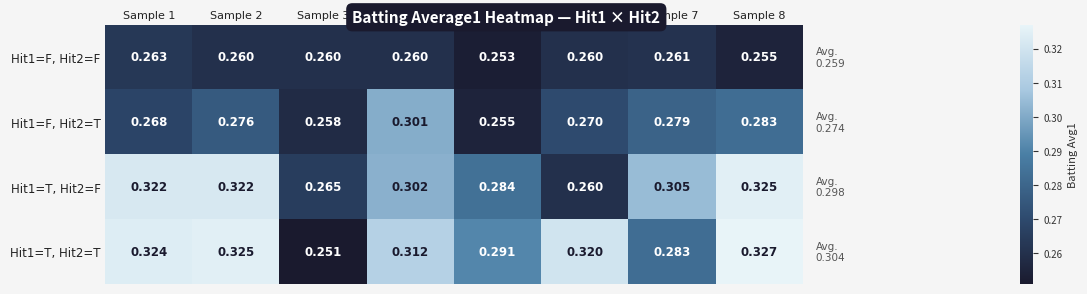

Reading left to right, list all the values displayed in this chart.

Hit1=F, Hit2=F: Sample 1=0.3	Sample 2=0.3	Sample 3=0.3	Sample 4=0.3	Sample 5=0.3	Sample 6=0.3	Sample 7=0.3	Sample 8=0.3
Hit1=F, Hit2=T: Sample 1=0.3	Sample 2=0.3	Sample 3=0.3	Sample 4=0.3	Sample 5=0.3	Sample 6=0.3	Sample 7=0.3	Sample 8=0.3
Hit1=T, Hit2=F: Sample 1=0.3	Sample 2=0.3	Sample 3=0.3	Sample 4=0.3	Sample 5=0.3	Sample 6=0.3	Sample 7=0.3	Sample 8=0.3
Hit1=T, Hit2=T: Sample 1=0.3	Sample 2=0.3	Sample 3=0.3	Sample 4=0.3	Sample 5=0.3	Sample 6=0.3	Sample 7=0.3	Sample 8=0.3